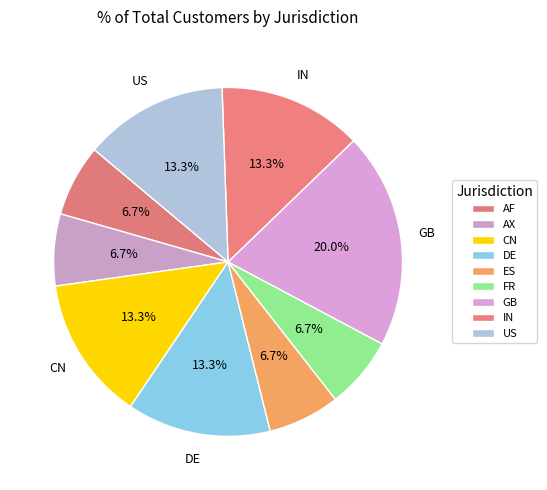

To the nearest percent, what percentage of the pie is AF?

7%